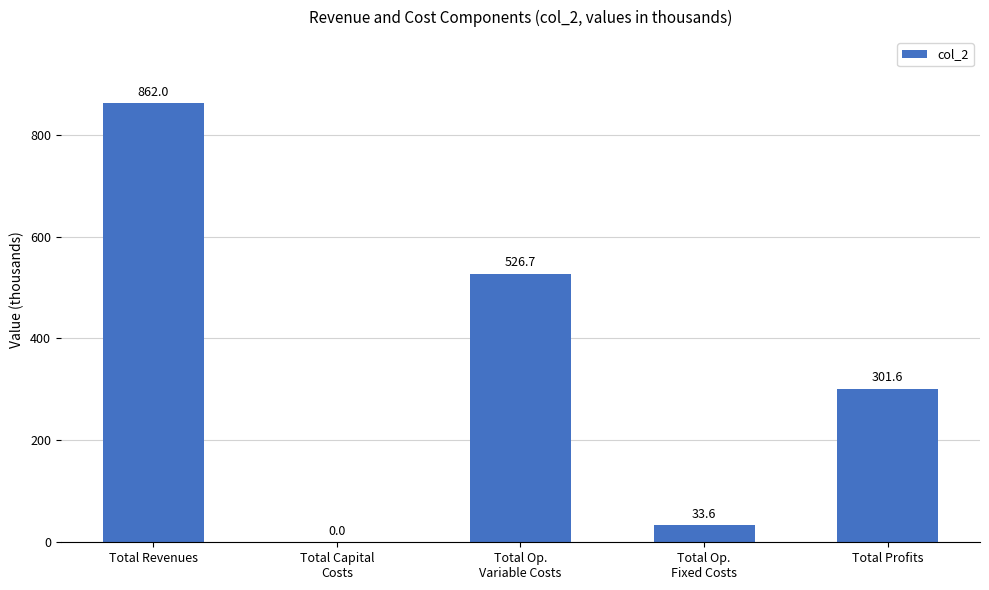

At which label does the data first exceed 301?

Total Revenues